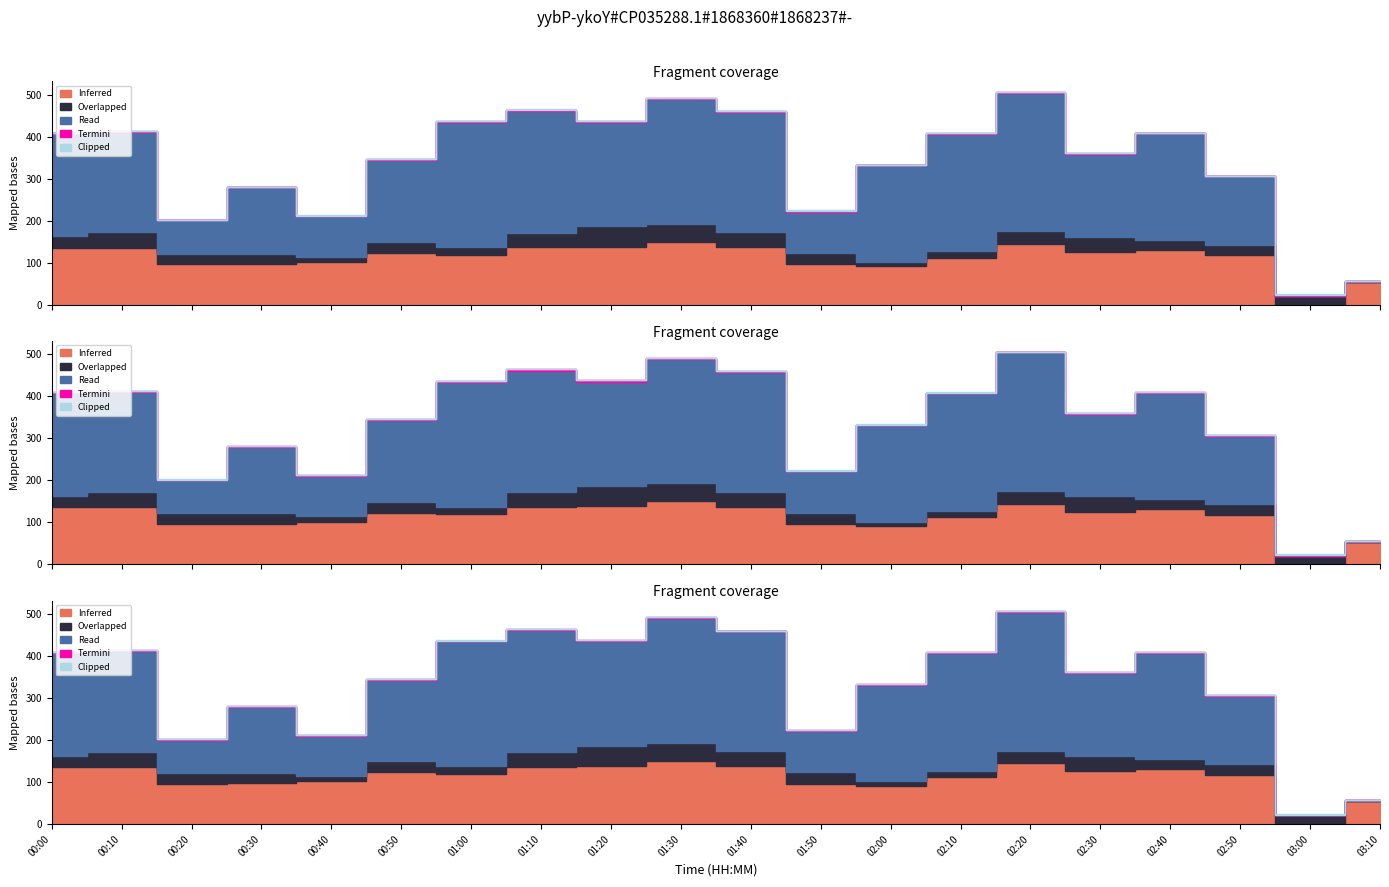

True or false: volume_traded and price_high intersect in this chart.

False